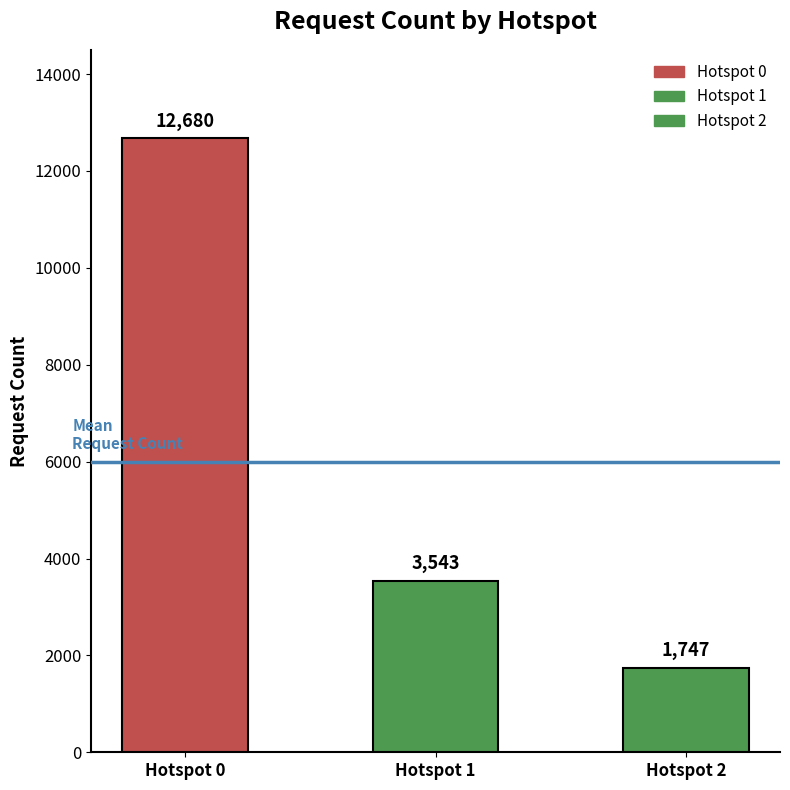

Reading right to left, transcribe all the data shown in this chart.

Hotspot 2=1747	Hotspot 1=3543	Hotspot 0=12680